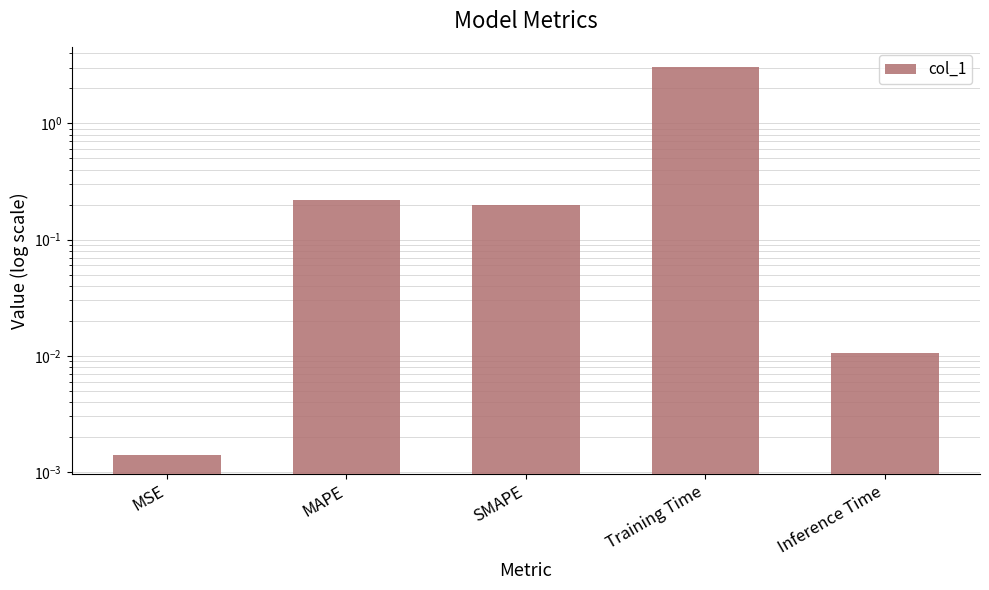

Between MAPE and SMAPE, which is larger?

MAPE